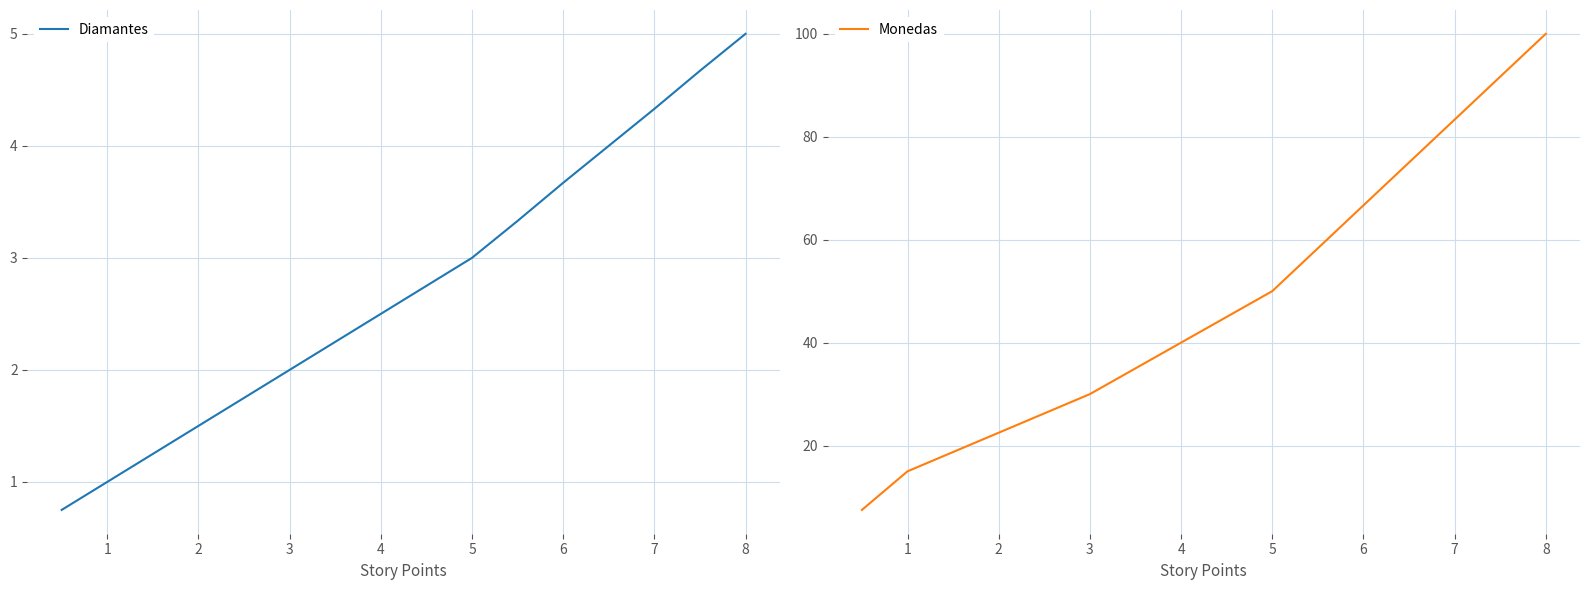

At which label does Diamantes reach its peak?

8